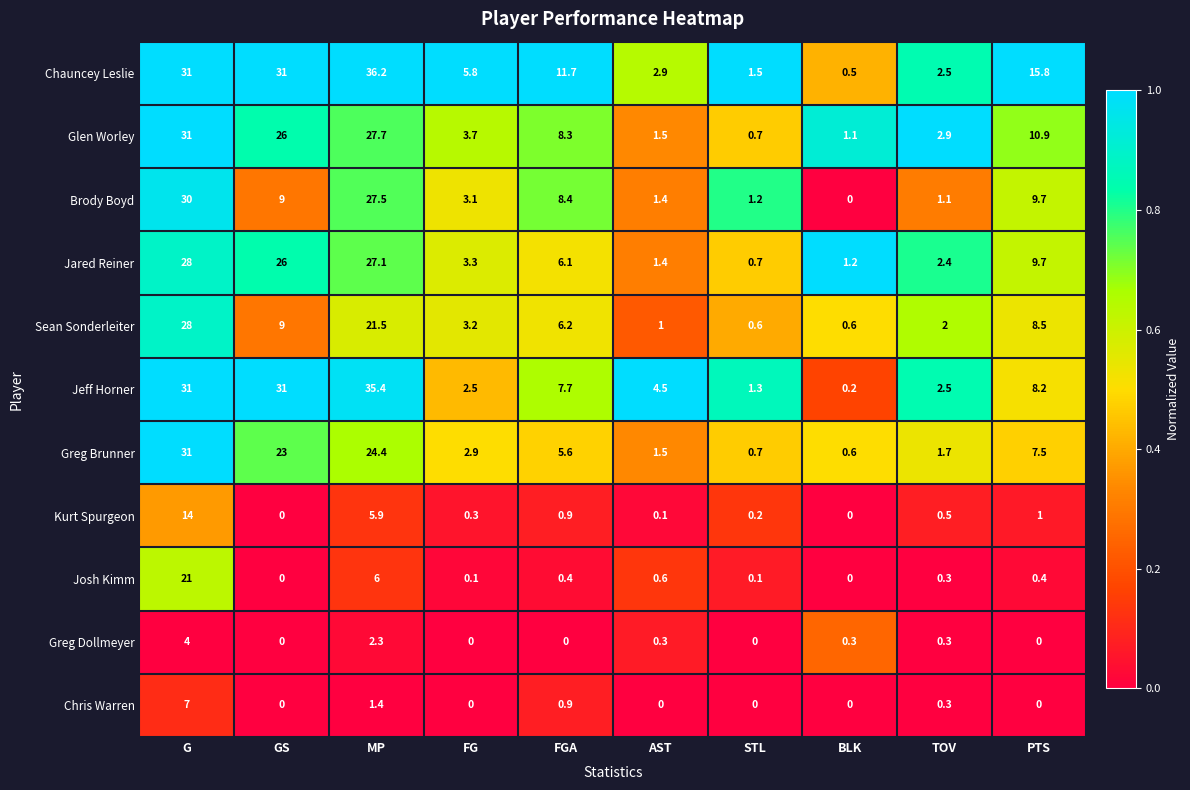

At which label does Chauncey Leslie first exceed 11?

G